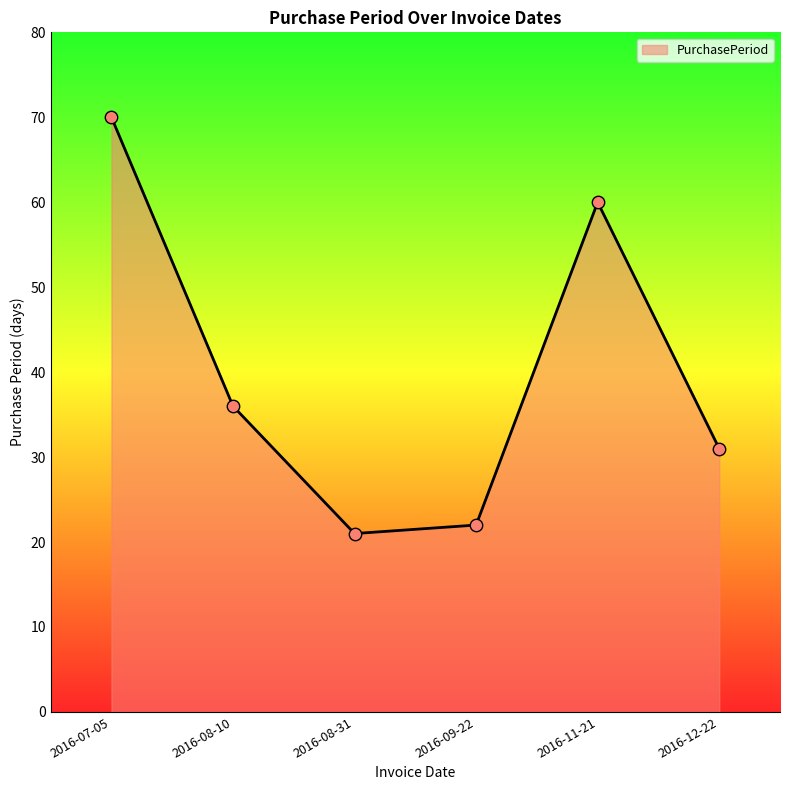

Between 2016-11-21 and 2016-08-31, which is larger?

2016-11-21